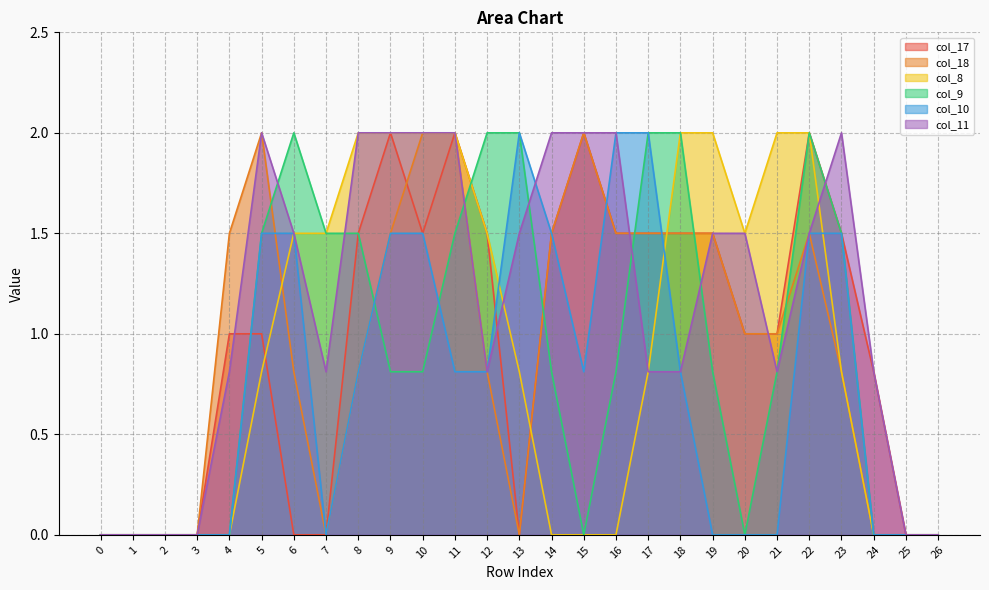

Reading right to left, transcribe all the data shown in this chart.

col_17: 0.0	0.0	0.8	1.5	2.0	1.0	1.0	1.5	1.5	1.5	1.5	2.0	1.5	0.0	1.5	2.0	1.5	2.0	1.5	0.0	0.0	1.0	1.0	0.0	0.0	0.0	0.0
col_18: 0.0	0.0	0.0	0.8	1.5	1.0	1.0	1.5	1.5	1.5	1.5	2.0	1.5	0.0	0.8	2.0	2.0	1.5	0.8	0.0	0.8	2.0	1.5	0.0	0.0	0.0	0.0
col_8: 0.0	0.0	0.0	0.8	2.0	2.0	1.5	2.0	2.0	0.8	0.0	0.0	0.0	0.8	1.5	2.0	2.0	2.0	2.0	1.5	1.5	0.8	0.0	0.0	0.0	0.0	0.0
col_9: 0.0	0.0	0.0	1.5	2.0	0.8	0.0	0.8	2.0	2.0	0.8	0.0	0.8	2.0	2.0	1.5	0.8	0.8	1.5	1.5	2.0	1.5	0.0	0.0	0.0	0.0	0.0
col_10: 0.0	0.0	0.0	1.5	1.5	0.0	0.0	0.0	0.8	2.0	2.0	0.8	1.5	2.0	0.8	0.8	1.5	1.5	0.8	0.0	1.5	1.5	0.0	0.0	0.0	0.0	0.0
col_11: 0.0	0.0	0.8	2.0	1.5	0.8	1.5	1.5	0.8	0.8	2.0	2.0	2.0	1.5	0.8	2.0	2.0	2.0	2.0	0.8	1.5	2.0	0.8	0.0	0.0	0.0	0.0